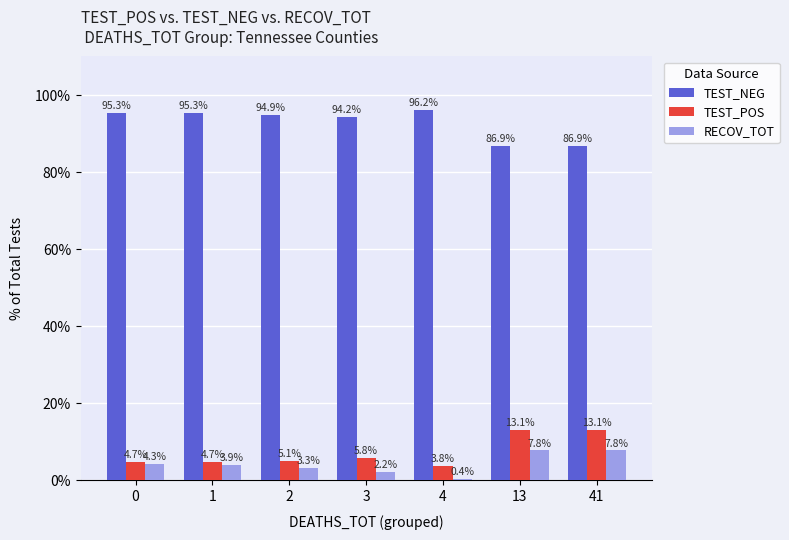

Which series has the largest total across all categories?

TEST_NEG